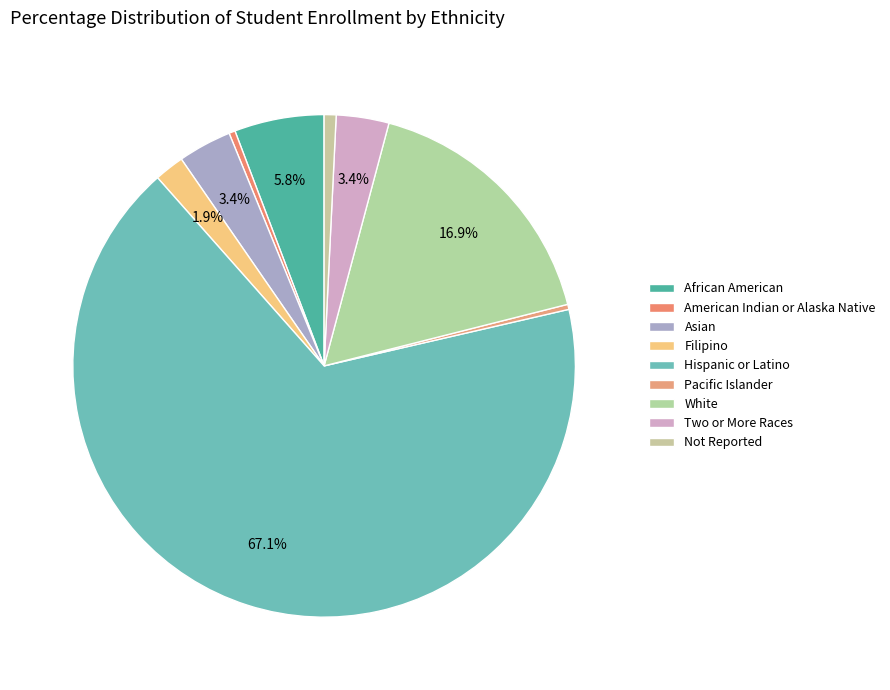

Rank the categories by value from highest to lowest.

Hispanic or Latino, White, African American, Asian, Two or More Races, Filipino, Not Reported, American Indian or Alaska Native, Pacific Islander